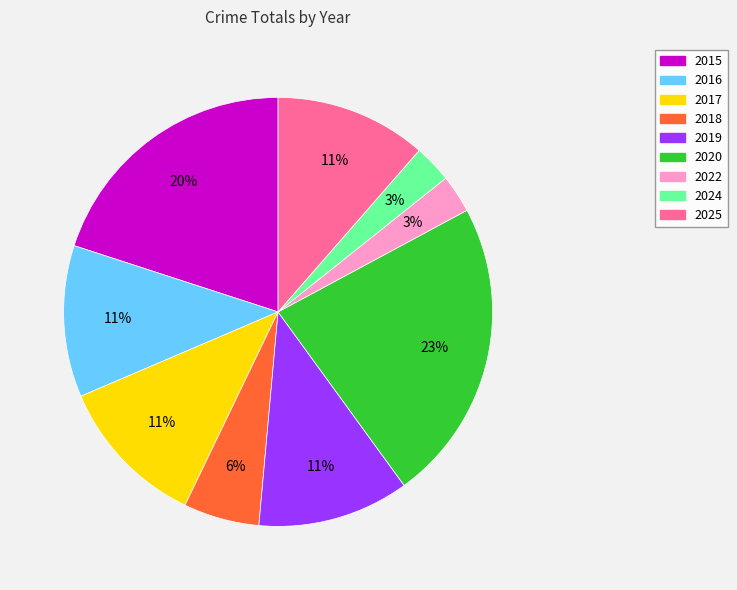

How many slices are in this pie chart?

9